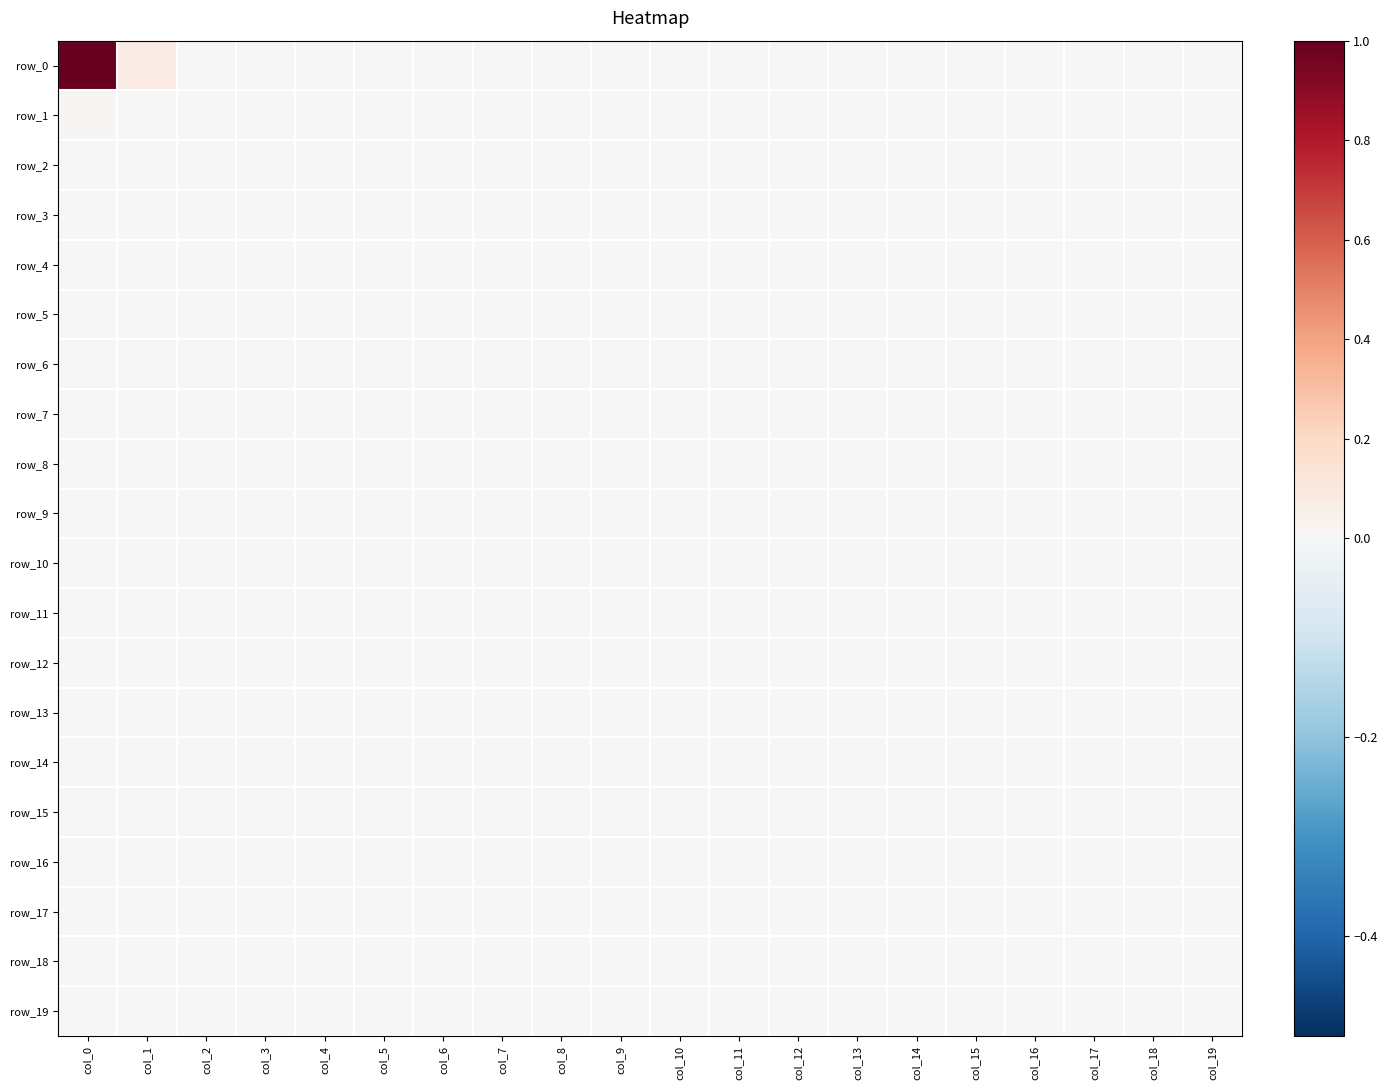

At which category does the chart reach its peak across all series?

col_0